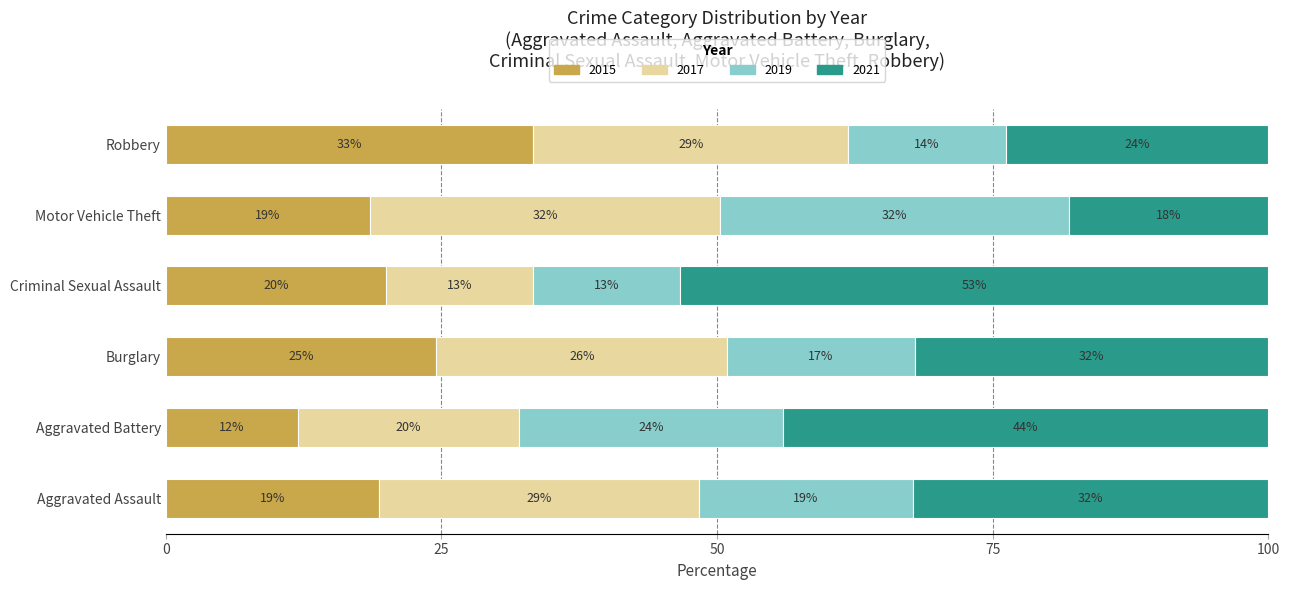

True or false: 2015 has a value of 19.4 at Aggravated Assault.

True